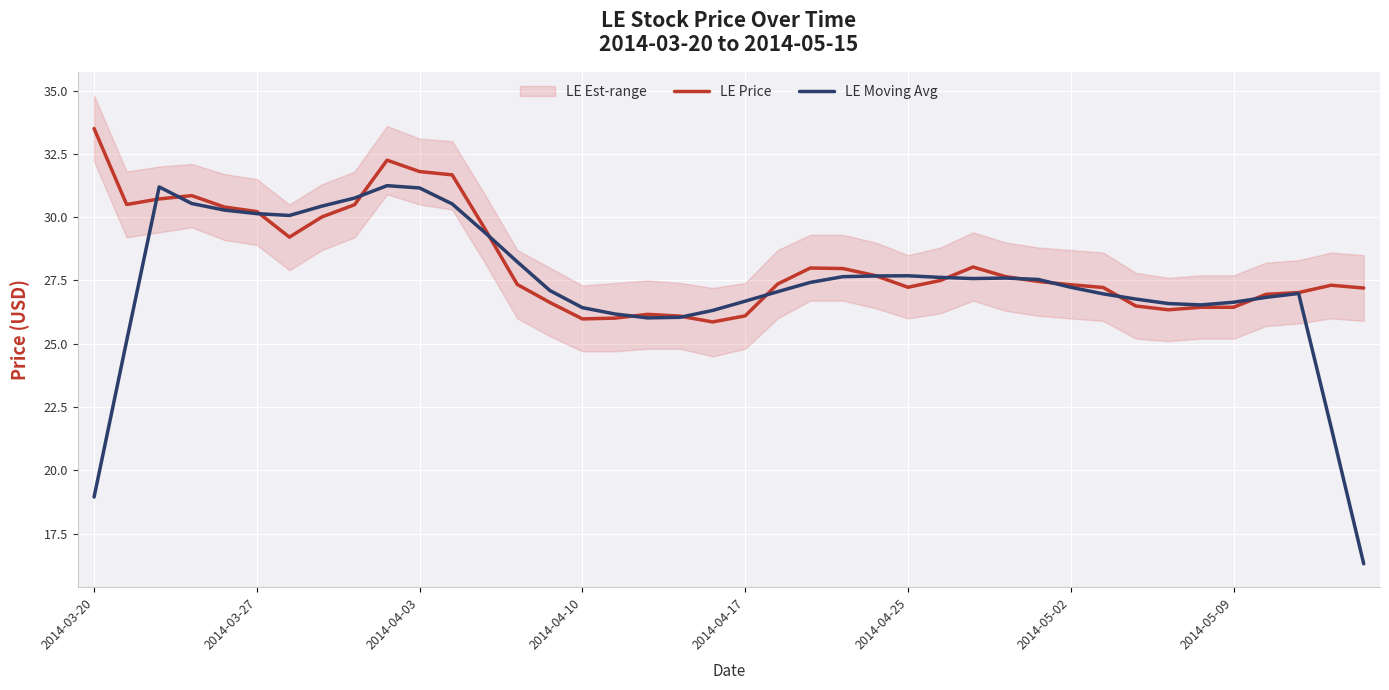

What is the highest value of the LE Price series?

33.5